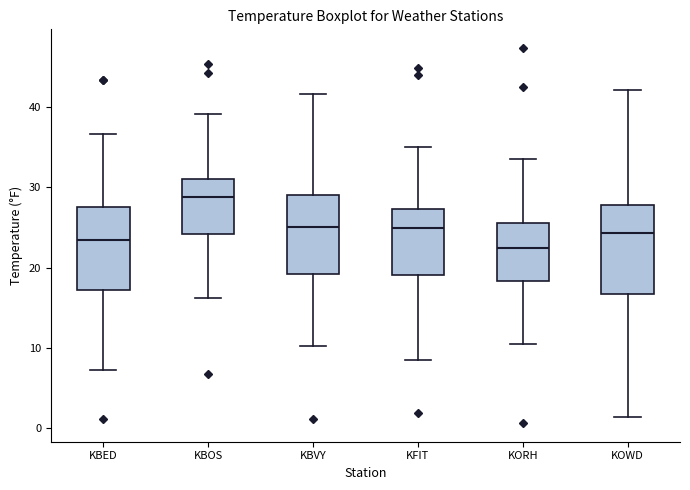

Where does the lower whisker of the box for KBOS end on the y-axis? The values are not printed on the chart, so give them approximately, as read against the axis.

16